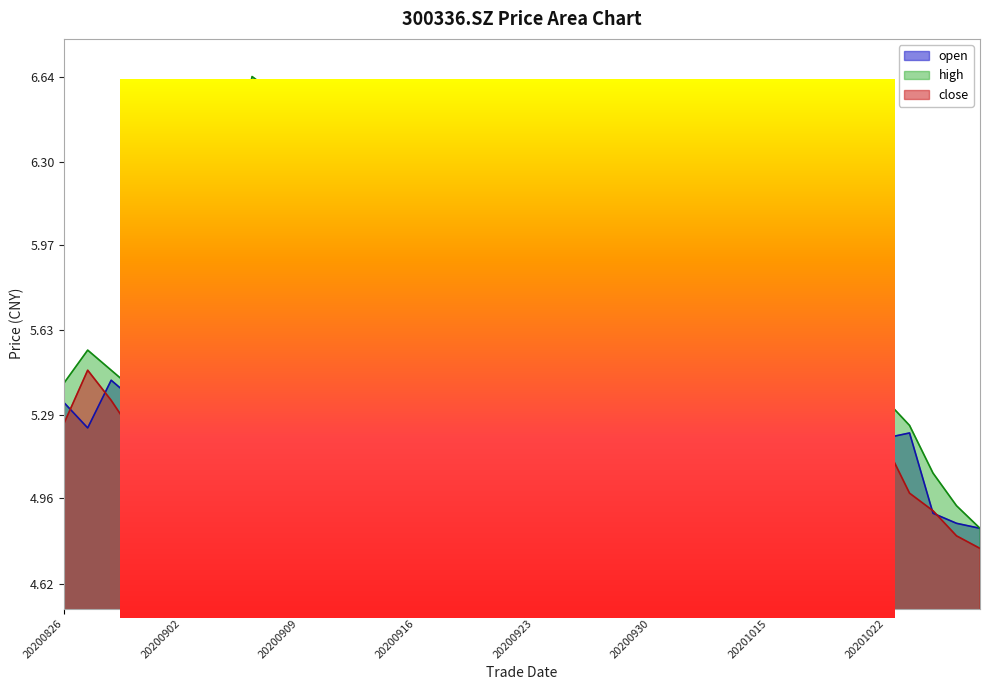

What is the highest value of the close series?

6.6